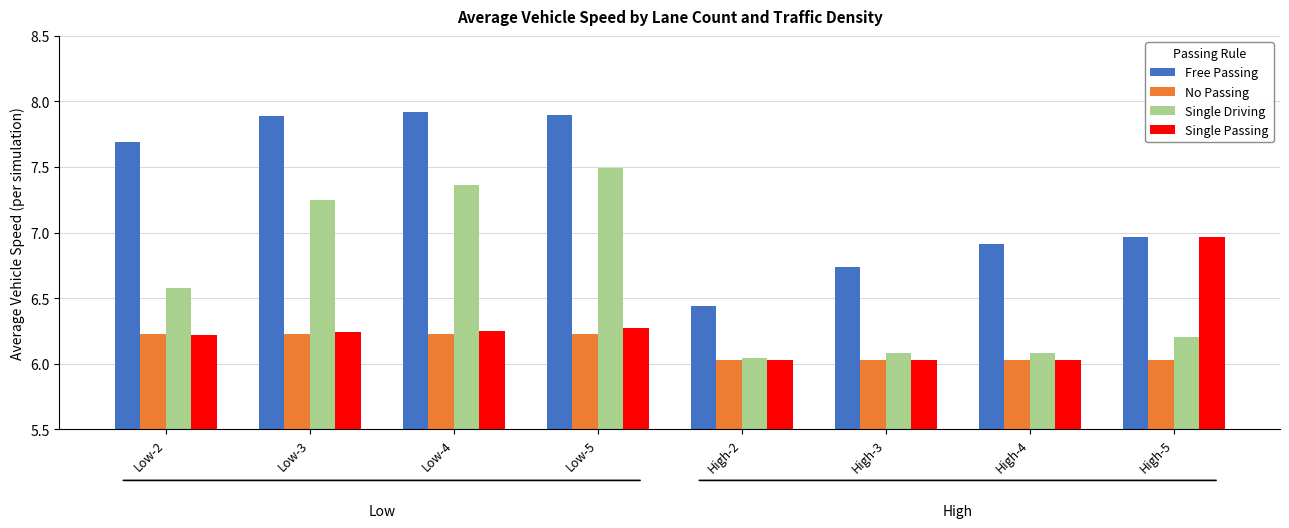

At how many categories does at least one series exceed 6?

8